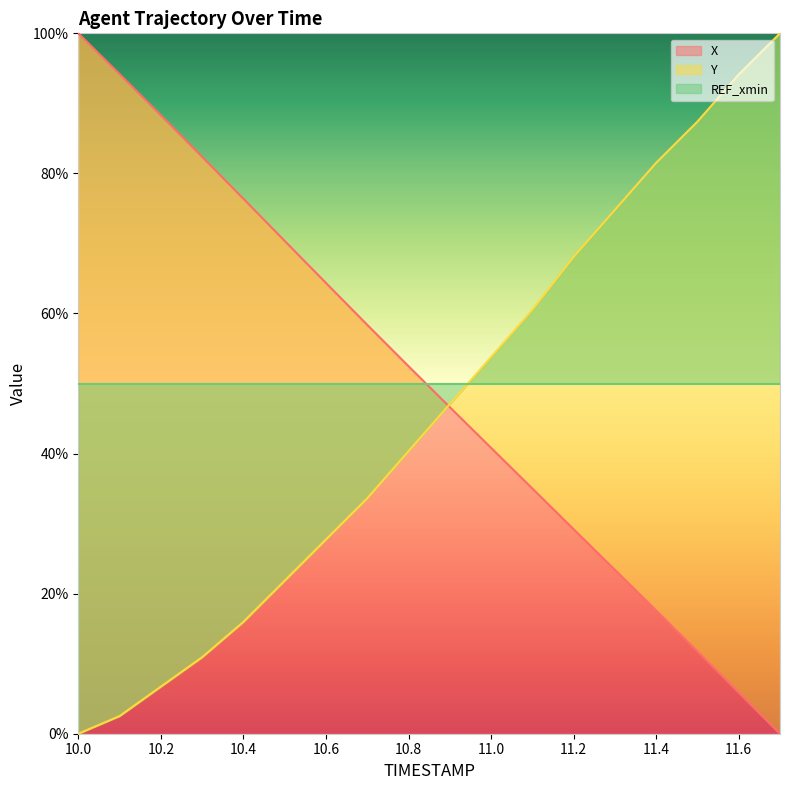

Does the chart display data point markers on the line(s)?

No